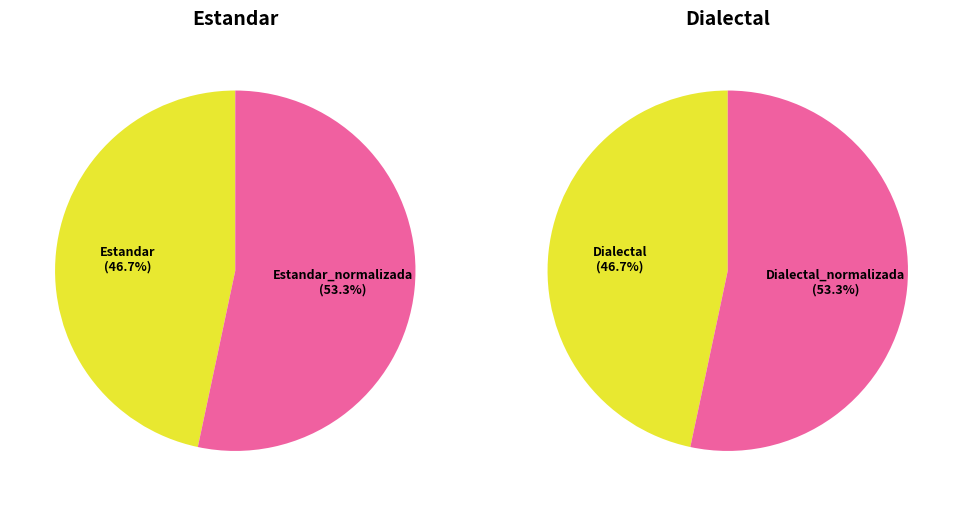

Is it true that Estandar is 16% of the pie?

False